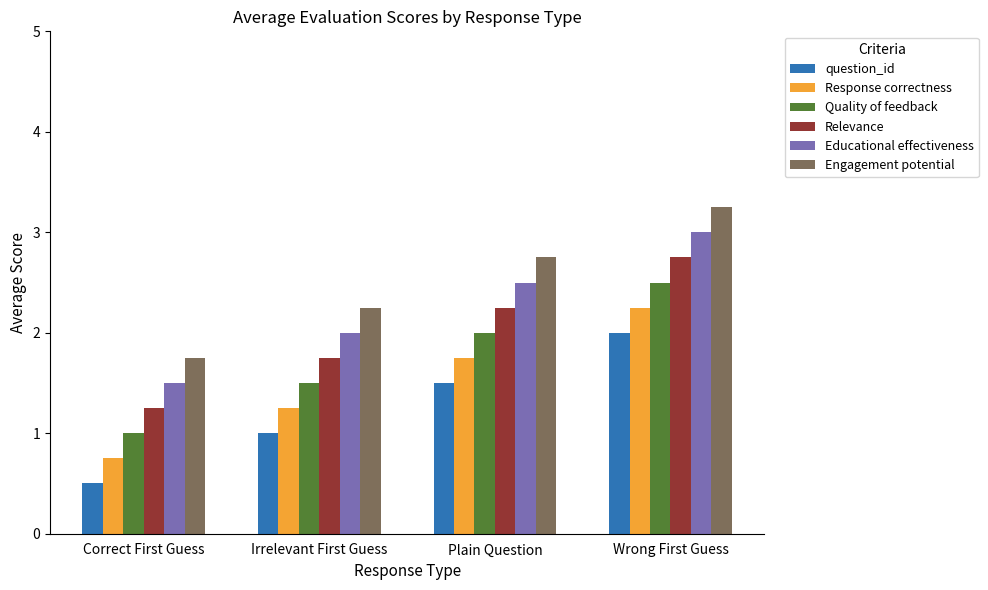

How many distinct data groups are displayed?

6